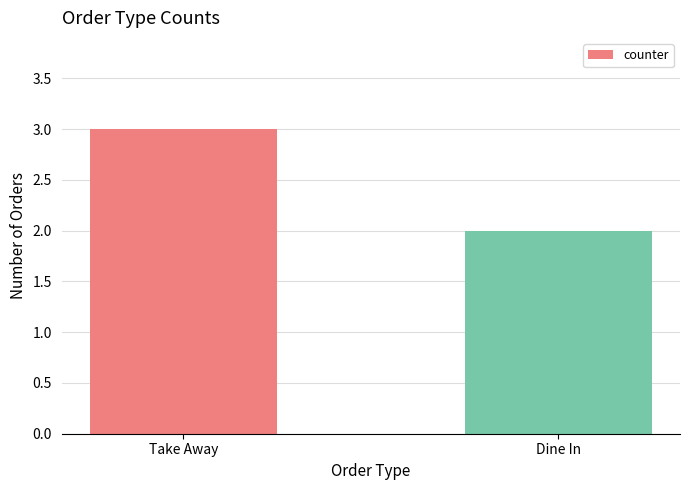

List the labels in order of value, largest first.

Take Away, Dine In